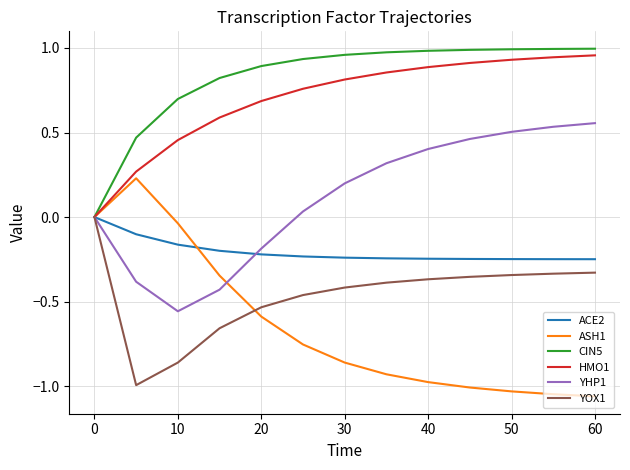

Does the chart display data point markers on the line(s)?

No